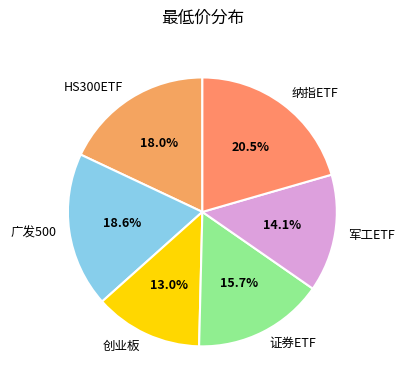

Between 创业板 and 军工ETF, which is larger?

军工ETF